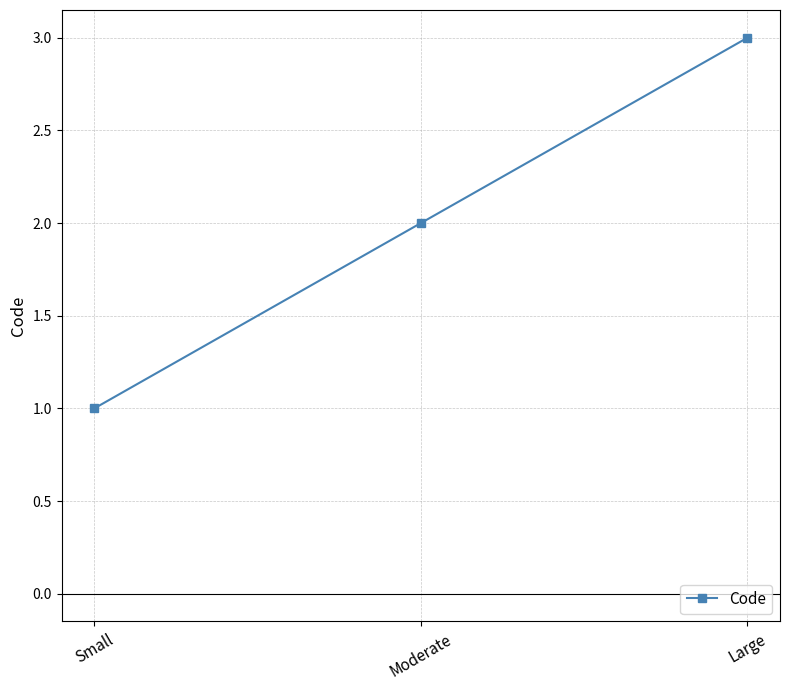

What is the average value?

2